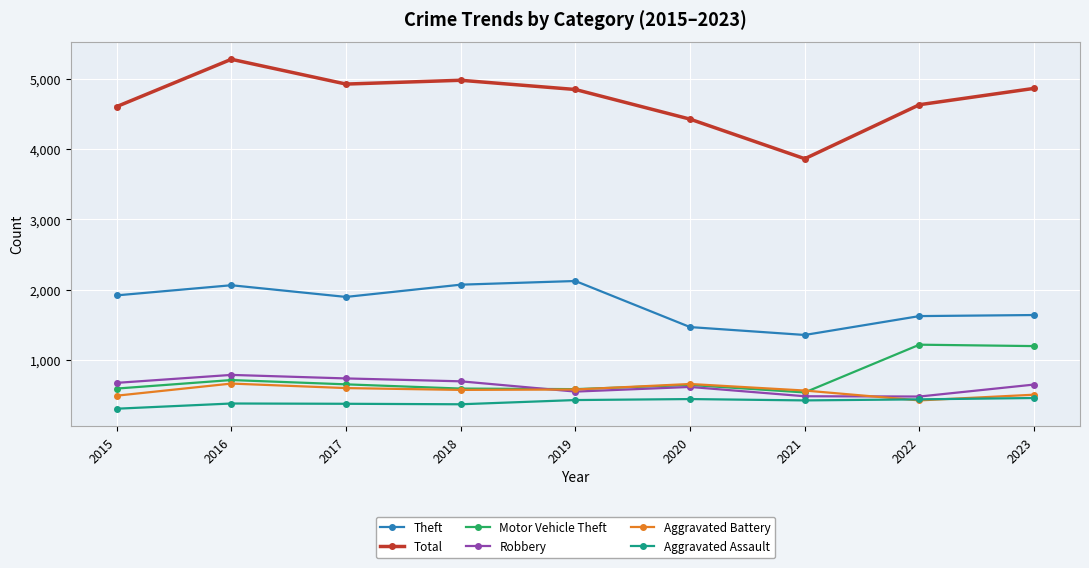

True or false: Robbery and Theft cross at least once.

False